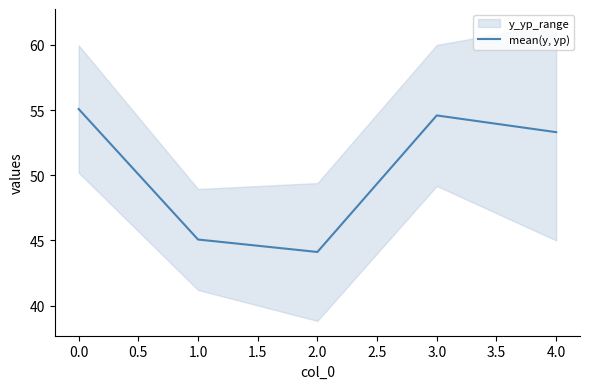

What is the minimum value for mean(y, yp)?

44.1